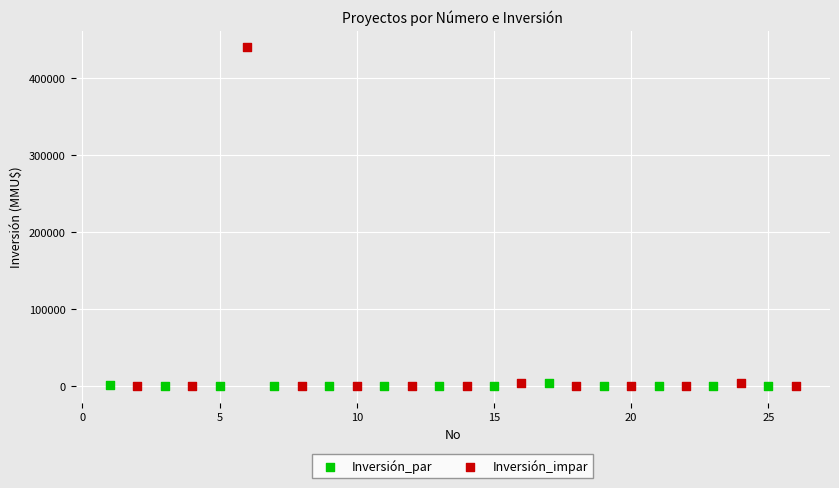

Which series contains the highest Y value?

Inversión_impar